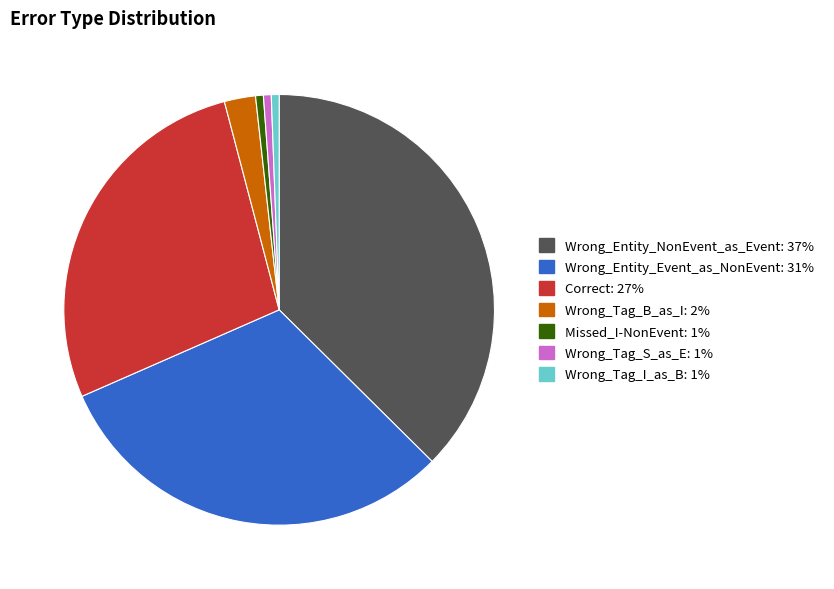

Which slice is the largest?

Wrong_Entity_NonEvent_as_Event